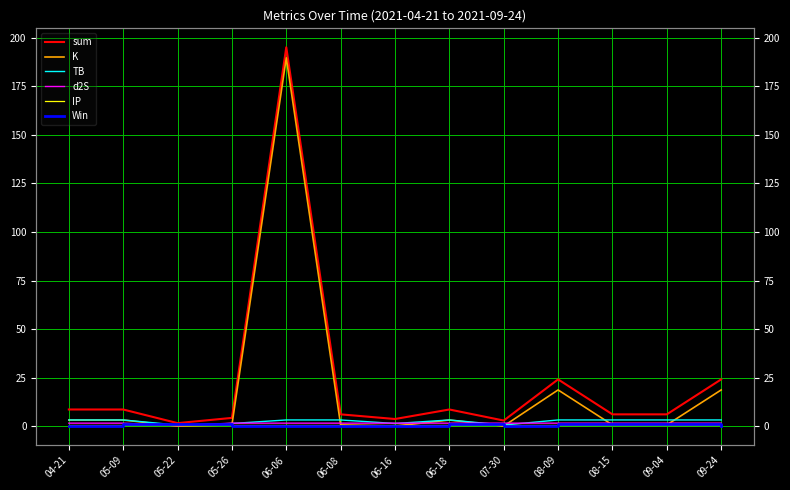

What is the difference between the maximum and minimum values in the sum series?

193.4